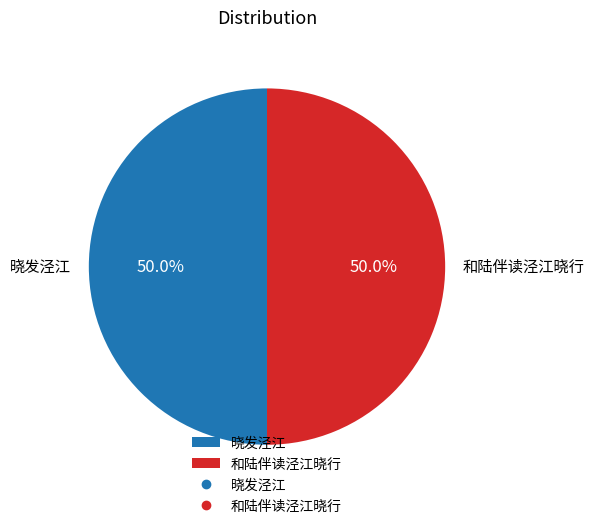

What percentage is the 和陆伴读泾江晓行 slice, to the nearest percent?

50%